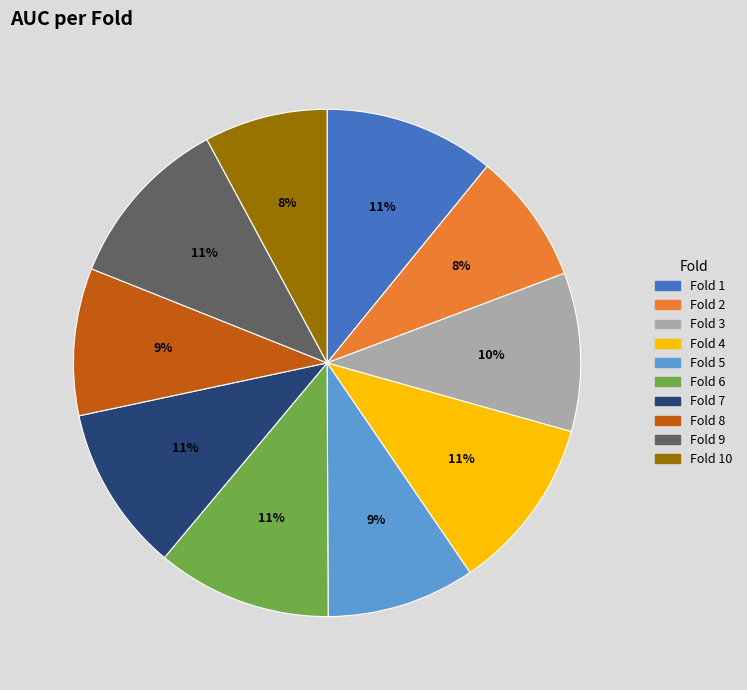

Combined, do Fold 1 and Fold 3 account for over 50%?

No